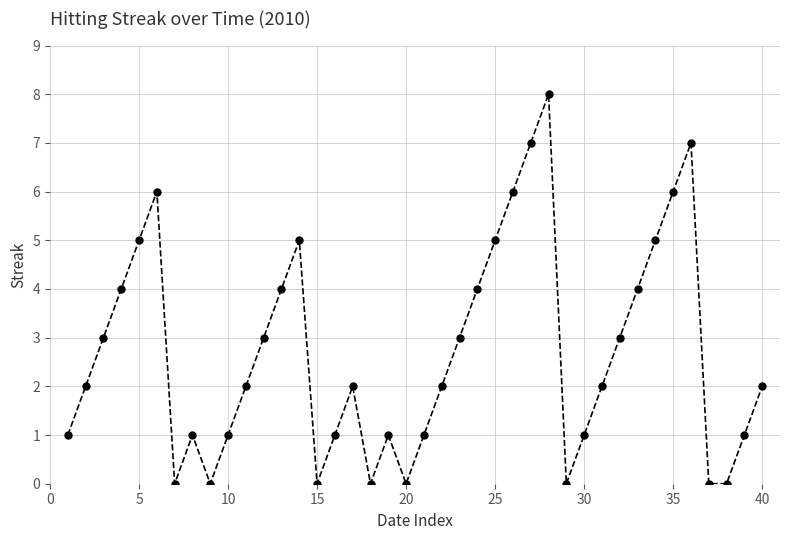

How many values are between 1 and 5?

26